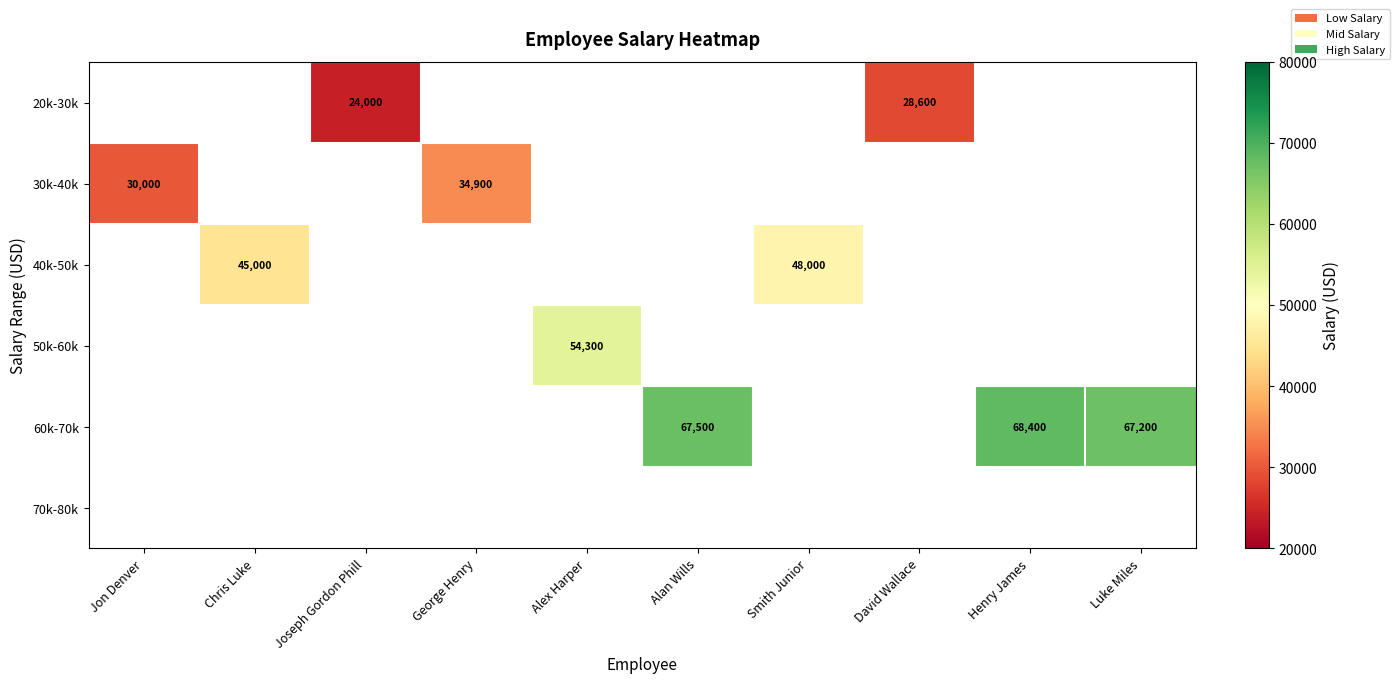

True or false: 20k-30k has a value of 24000 at Joseph Gordon Phill.

True